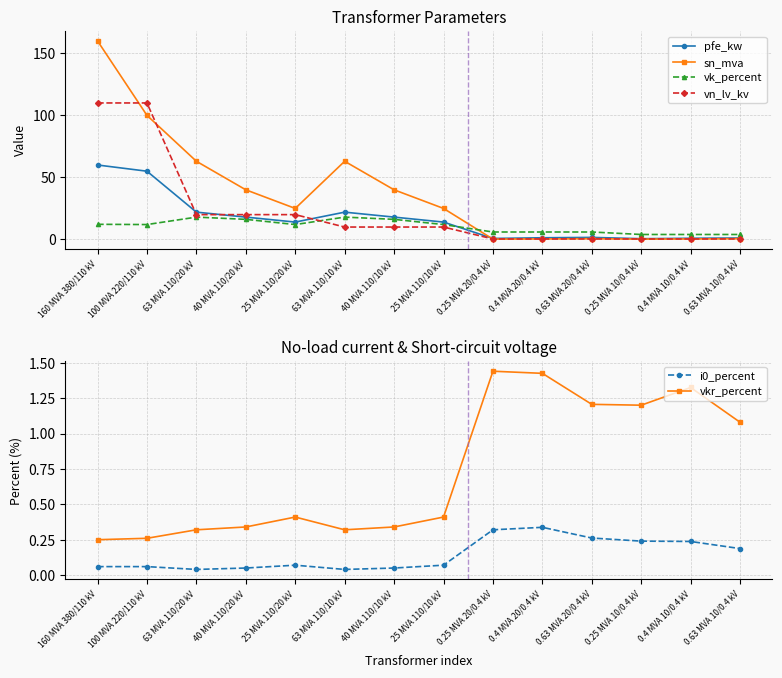

How many lines are shown in the chart?

6